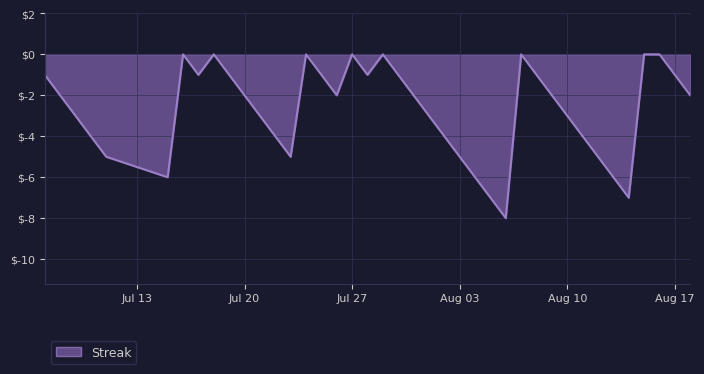

How many lines are shown in the chart?

1